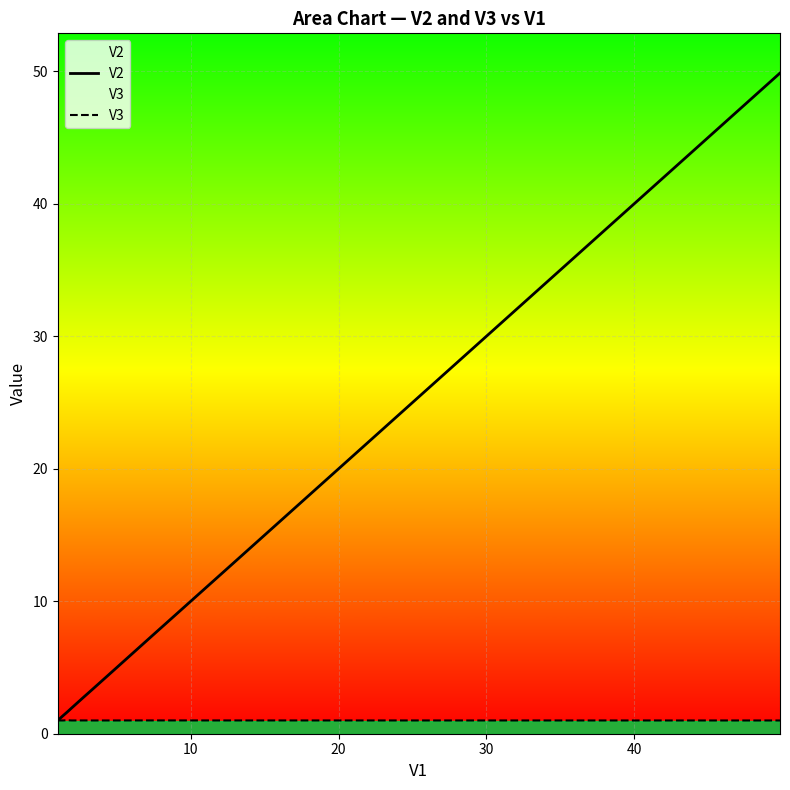

Which series has the widest spread of values?

V2